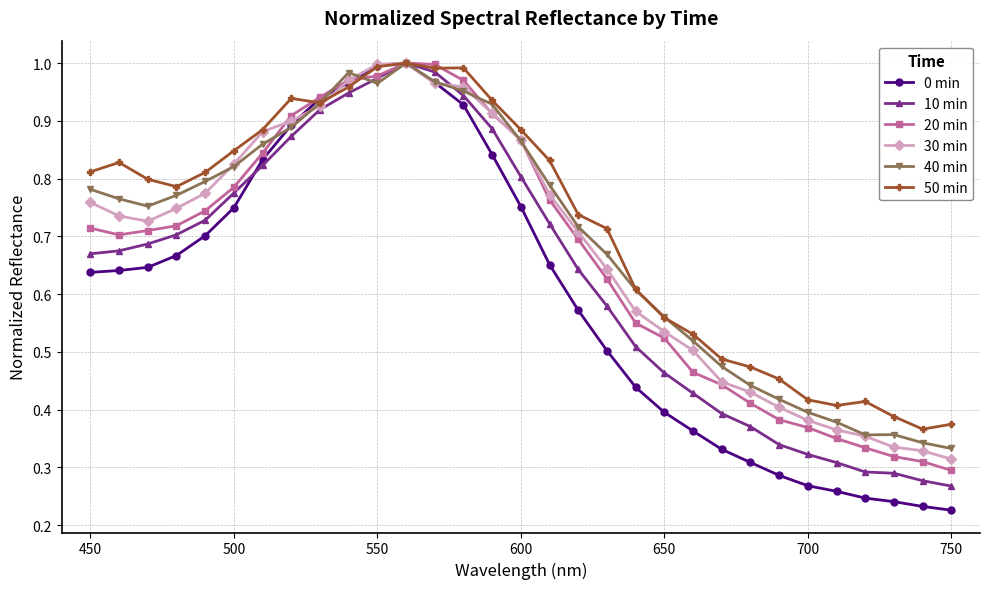

True or false: 10 min has more than 0 points higher than both neighbors.

True